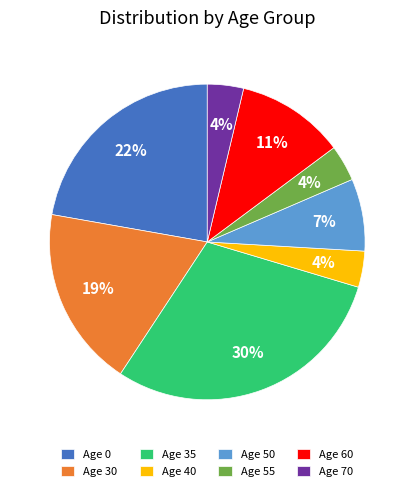

What is the ratio of the value at Age 70 to the value at Age 40?

1.0